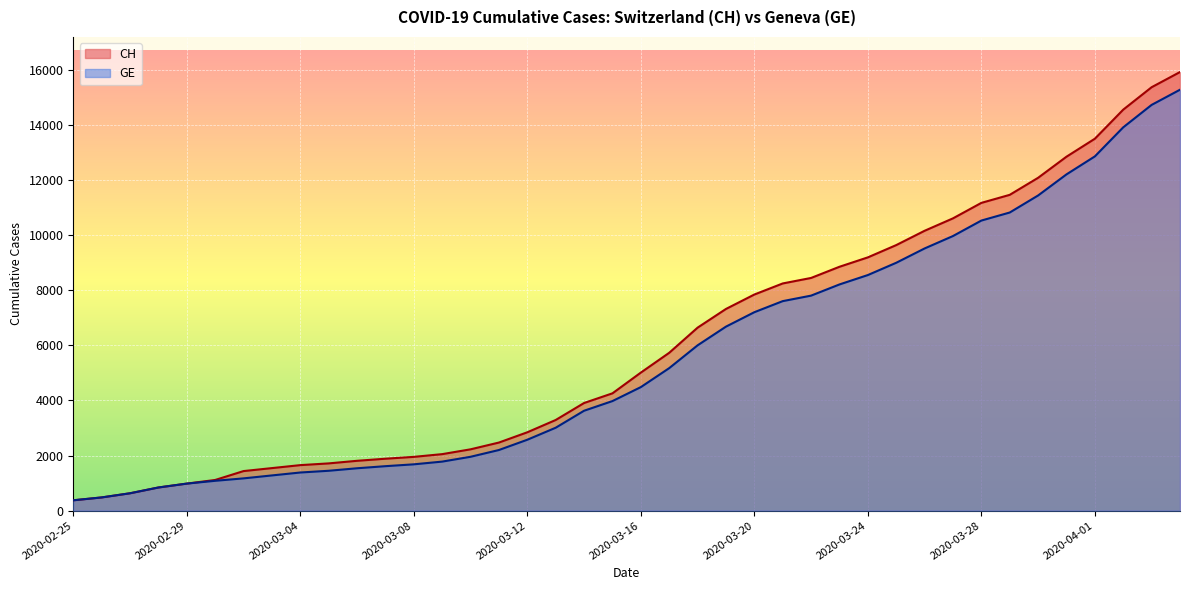

What position from the left is 2020-03-03?

8